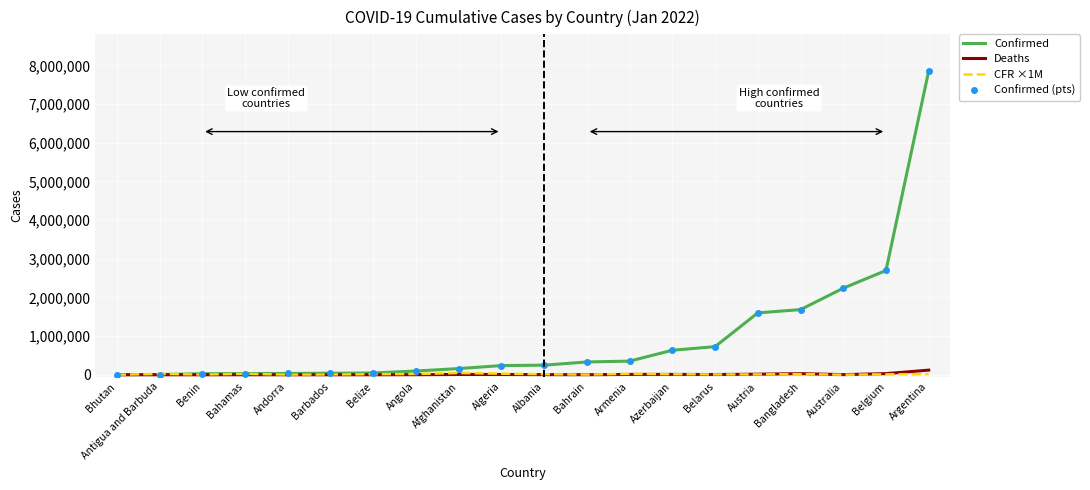

Rank the series at Bhutan from lowest to highest value.

Deaths, CFR ×1M, Confirmed, Confirmed (pts)